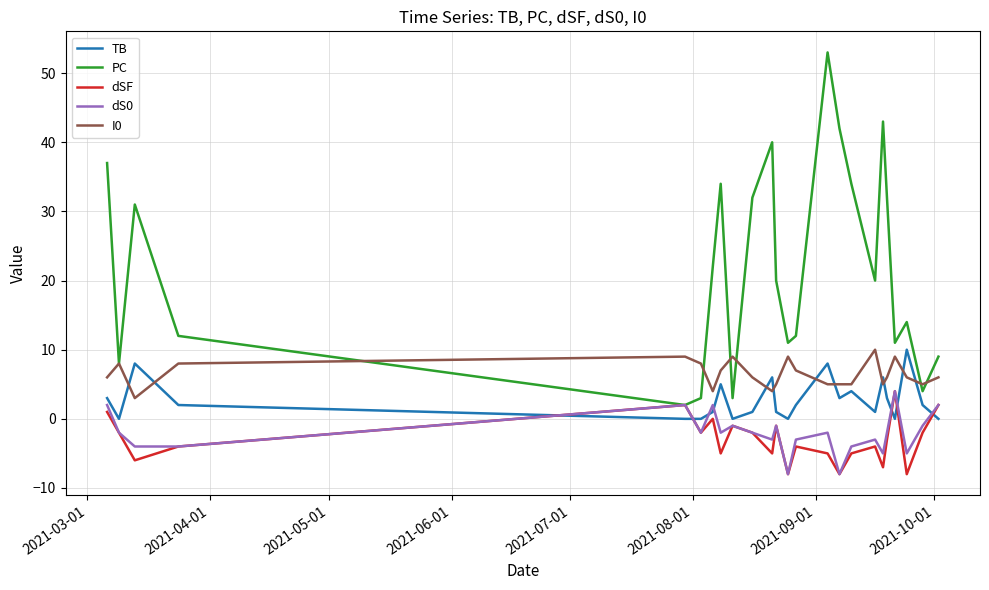

Which series has the largest total across all categories?

PC